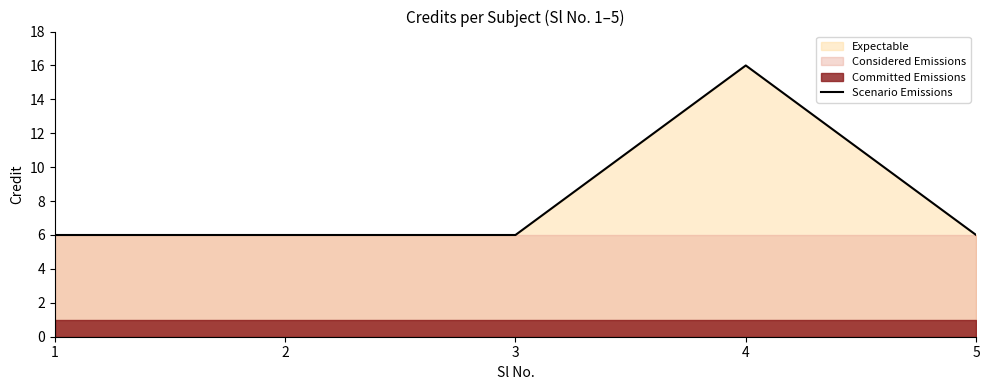

Rank the categories by value from lowest to highest.

1, 2, 3, 5, 4